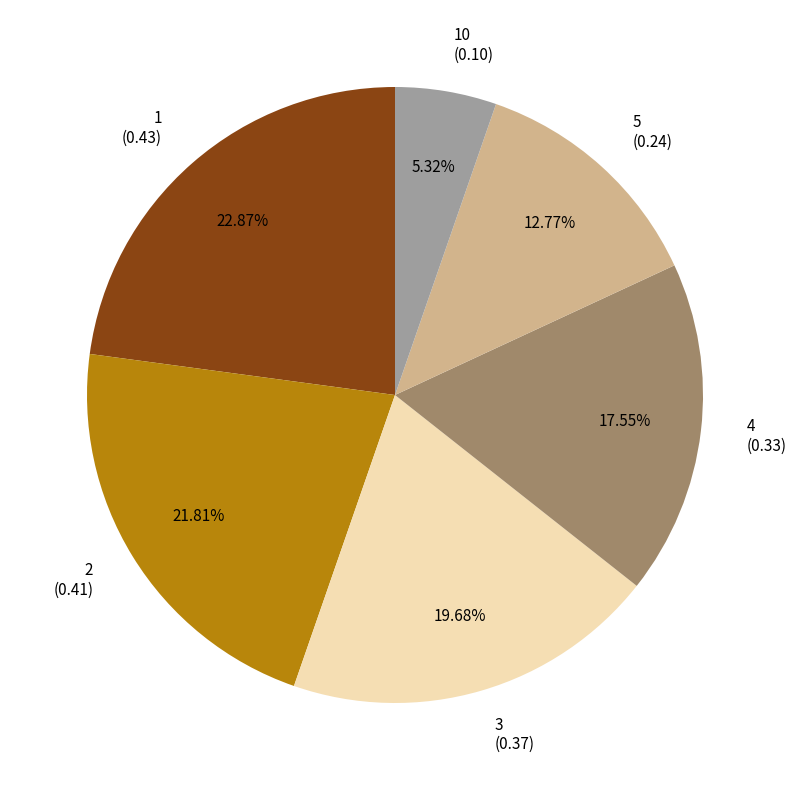

To the nearest percent, what is the difference between the largest and smallest slice percentages?

18%